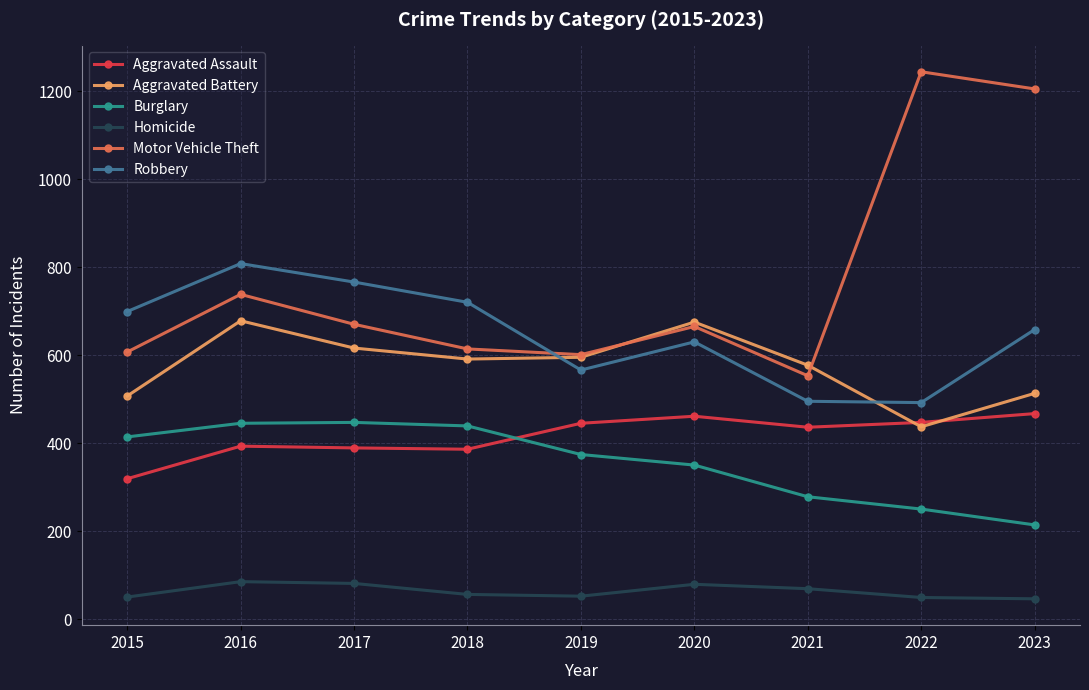

Which series has the widest spread of values?

Motor Vehicle Theft